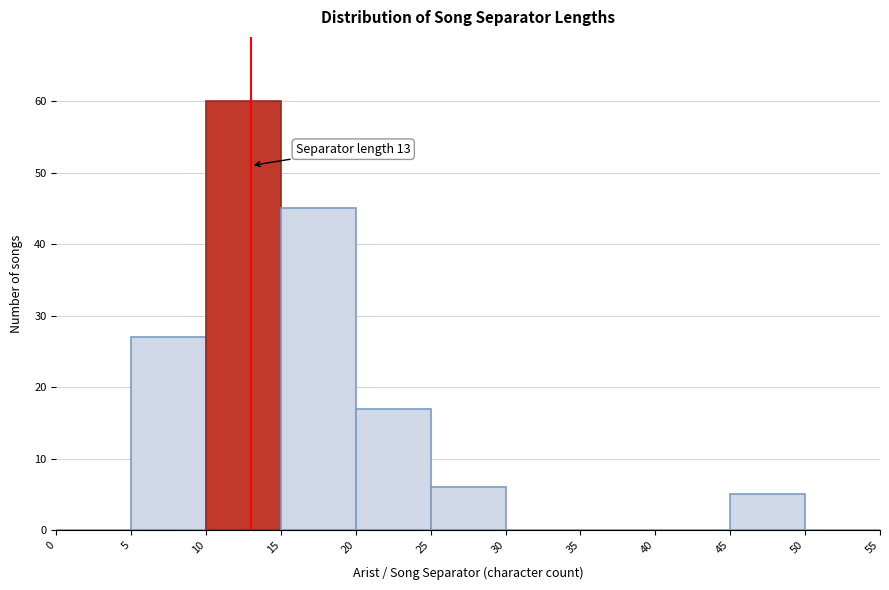

Which range on the x-axis has the tallest bar?

10 to 15